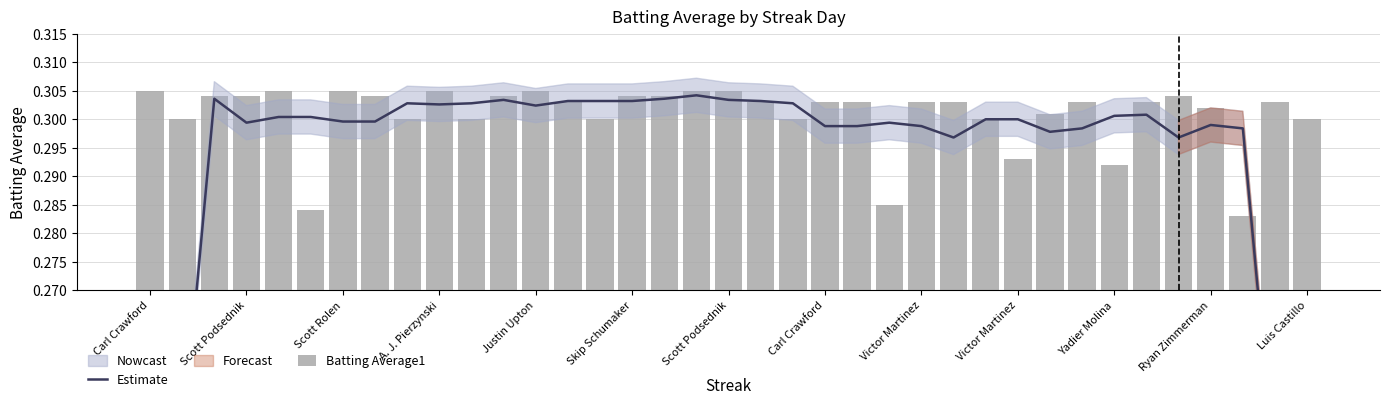

Is the value of Batting Average1 at Victor Martinez greater than the value of Estimate at 26?

No